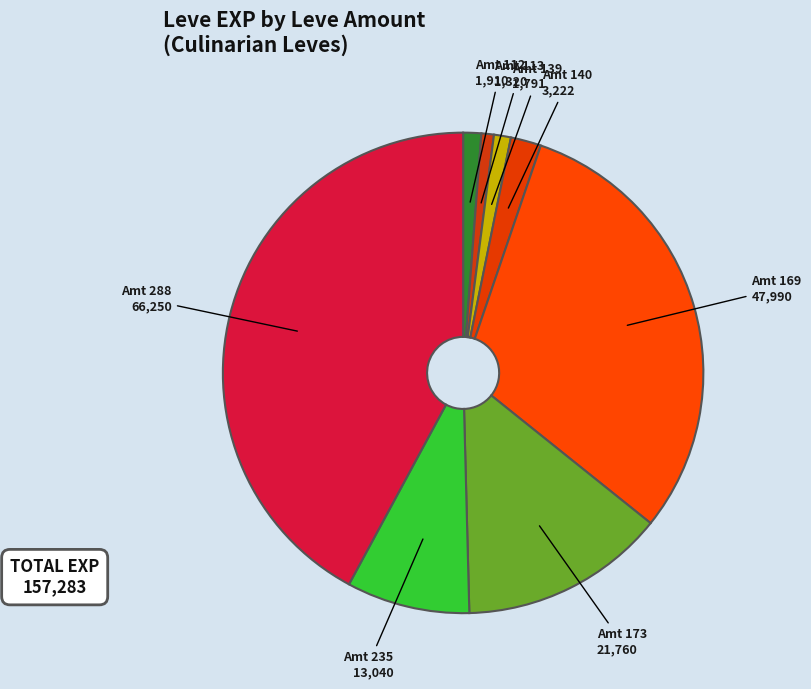

How many slices are in this pie chart?

8